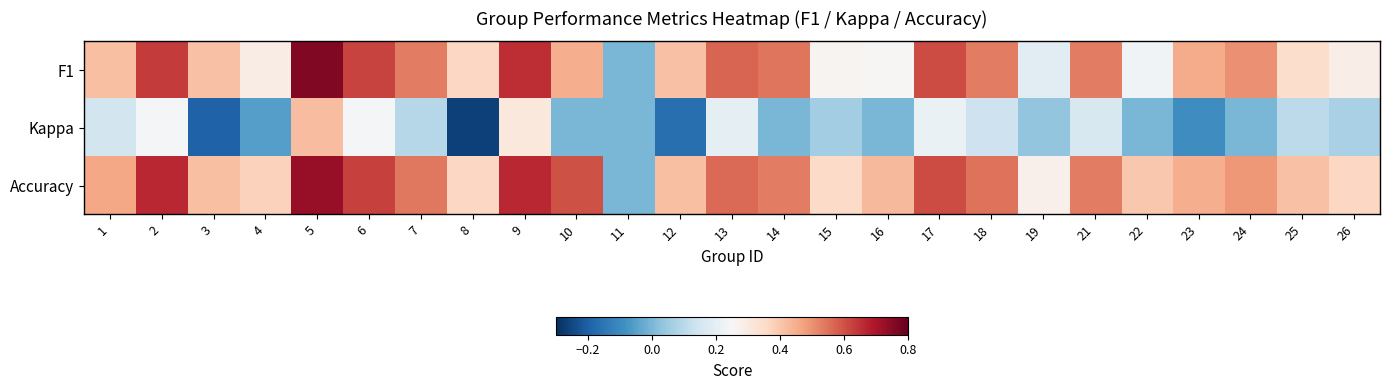

Which series has the widest spread of values?

F1